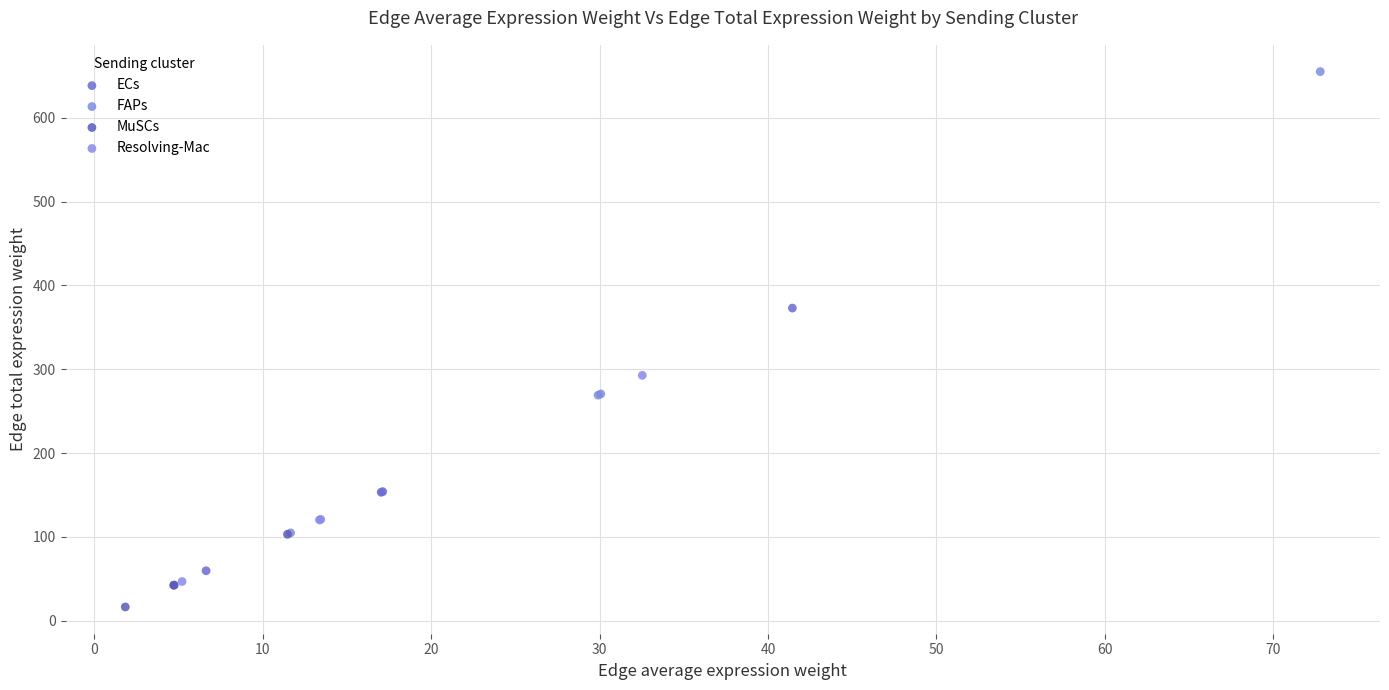

Which series contains the lowest Y value?

MuSCs